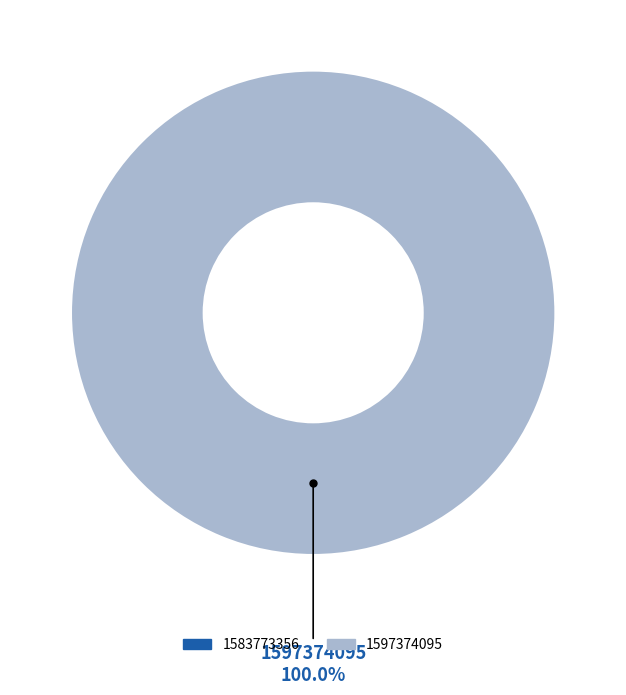

Is there any slice that represents more than half of the pie?

Yes